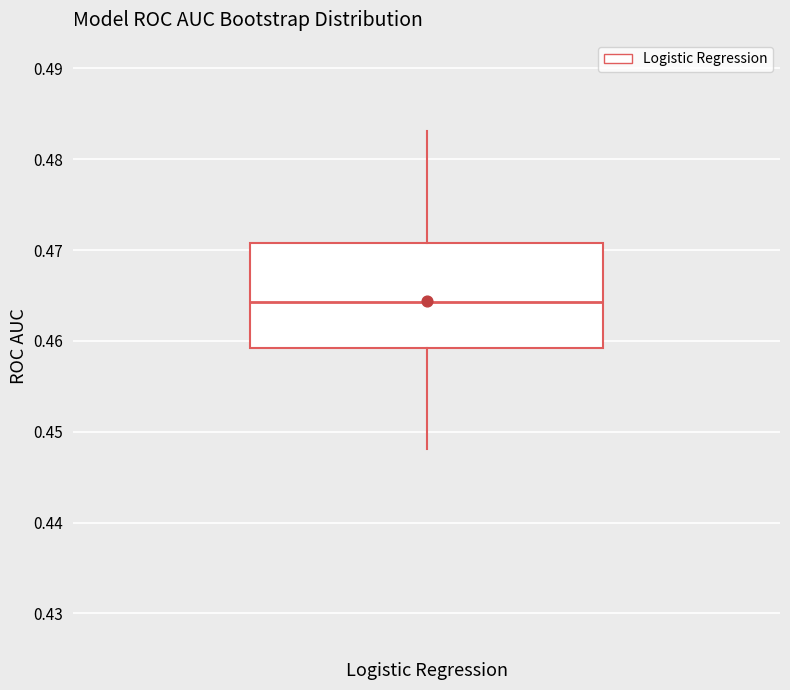

Read this box plot against the y-axis: the position of the median line, the range covered by the box, and the ends of both whiskers. The values are not printed on the chart, so give them approximately, as read against the axis.

median 0.464, box 0.459 to 0.471, whiskers 0.448 to 0.483